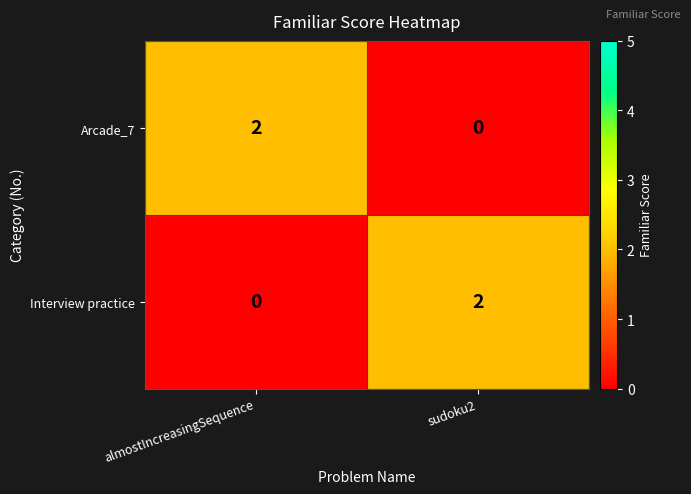

Rank the categories by Arcade_7 value from lowest to highest.

sudoku2, almostIncreasingSequence